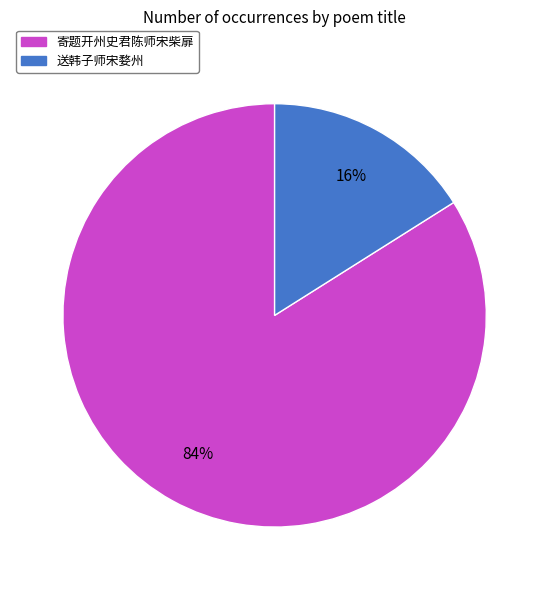

Rank the categories by value from lowest to highest.

送韩子师宋婺州, 寄题开州史君陈师宋柴扉